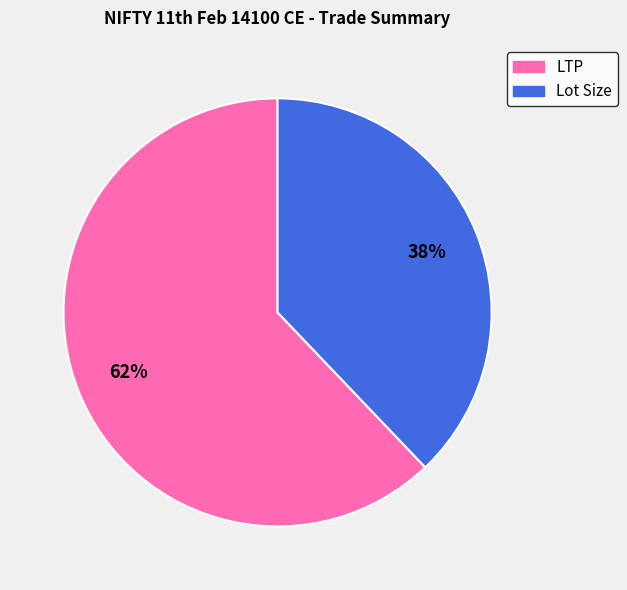

Does any single category account for the majority?

Yes